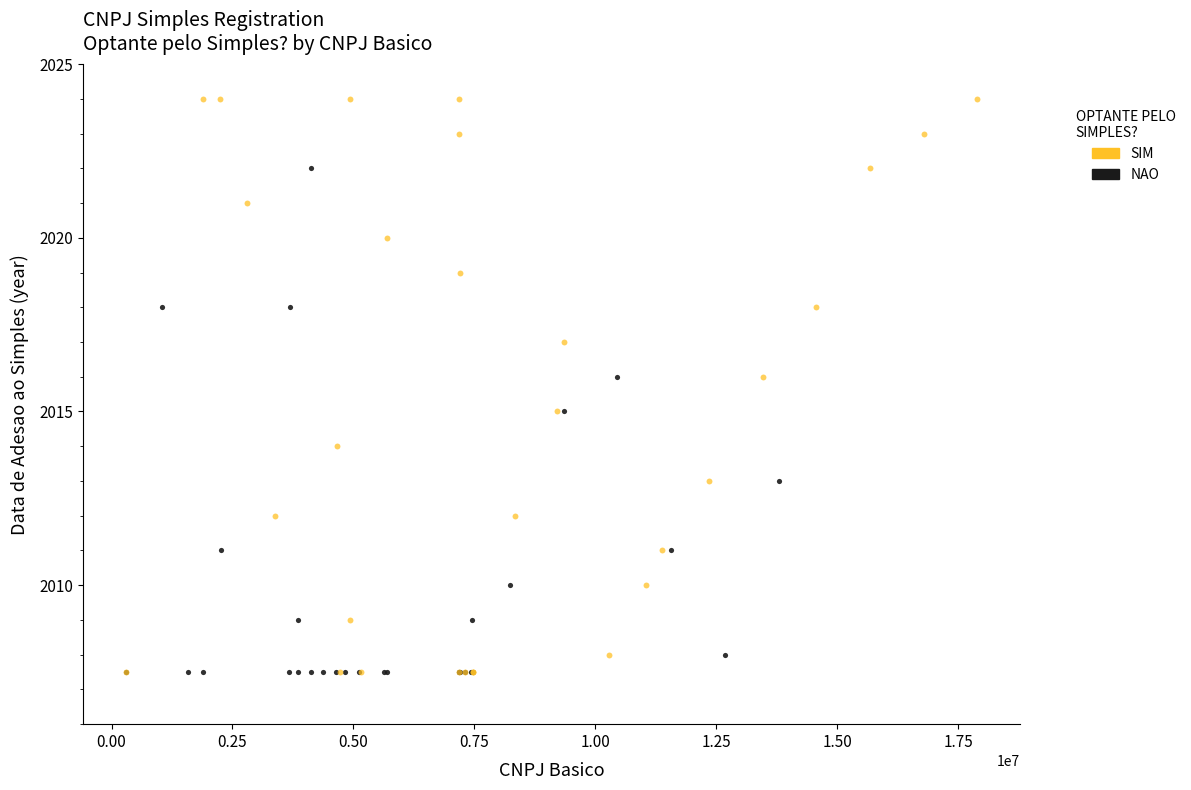

Which series has the largest Y range (max minus min)?

SIM